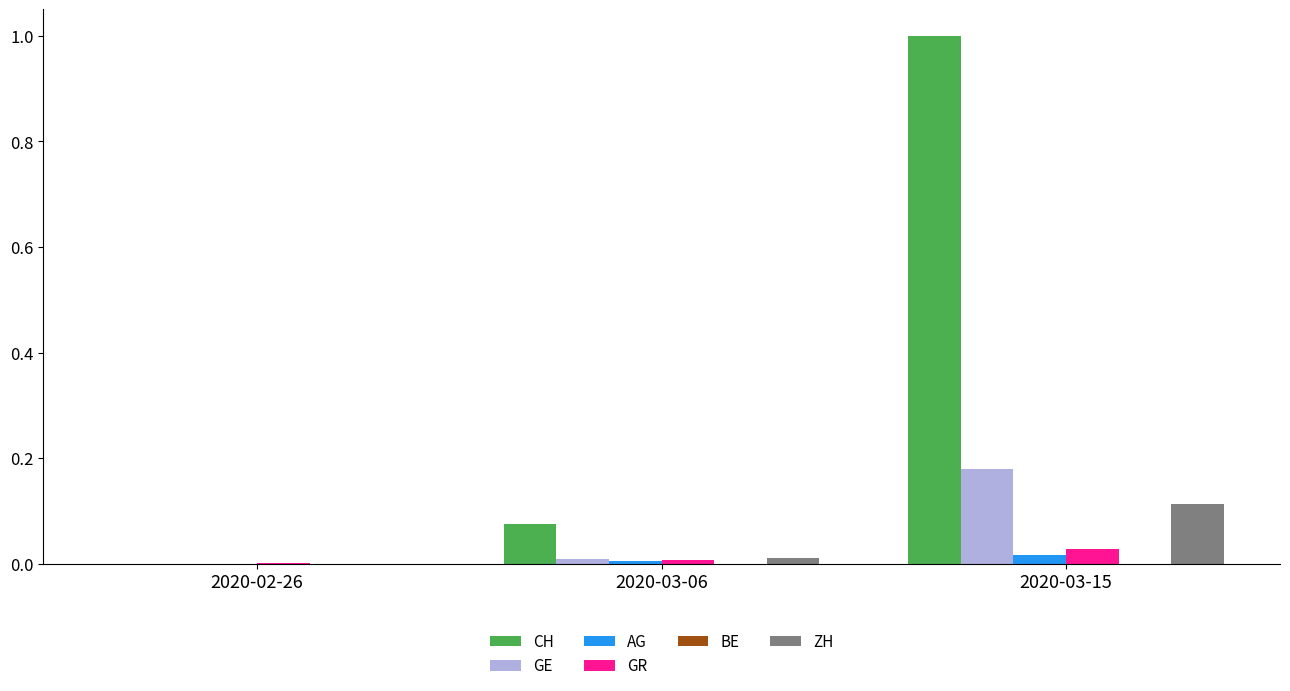

Between 2020-02-26 and 2020-03-15, which series saw the biggest shift?

CH